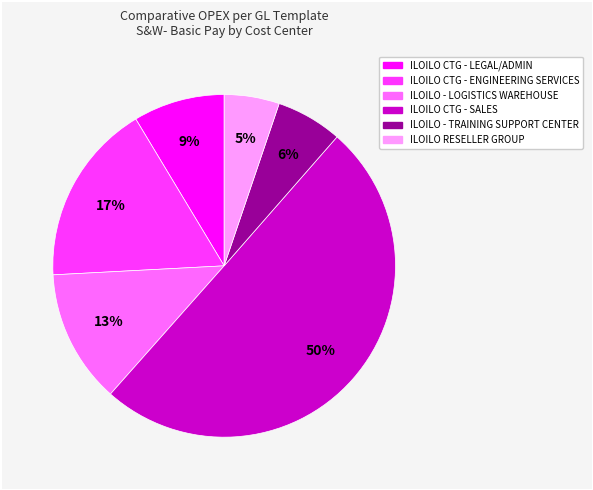

Which slice is the smallest?

ILOILO RESELLER GROUP